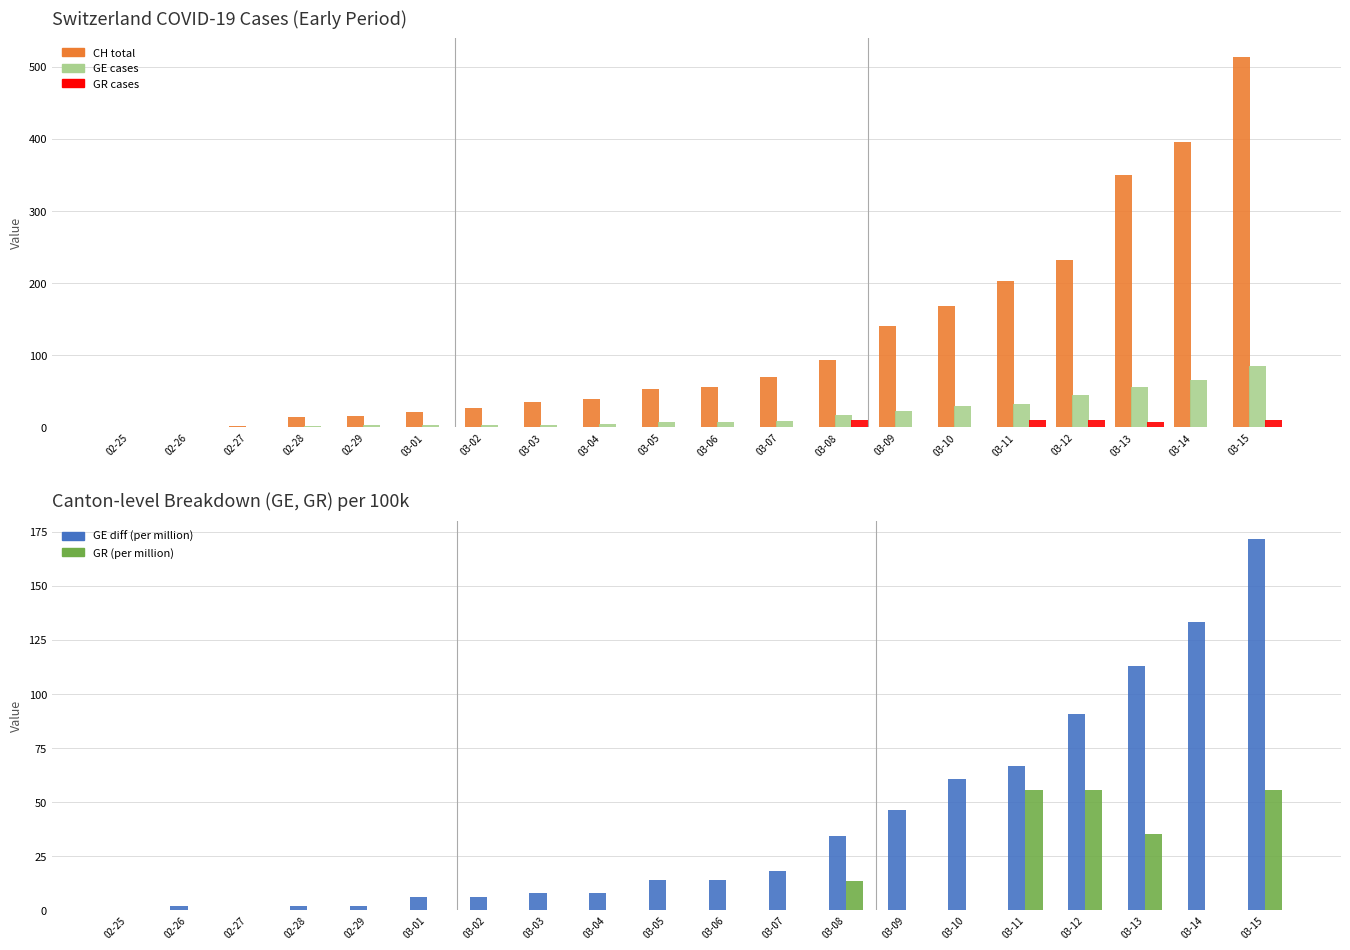

What is the value of the GE bar at the 2nd from the left?

1.0